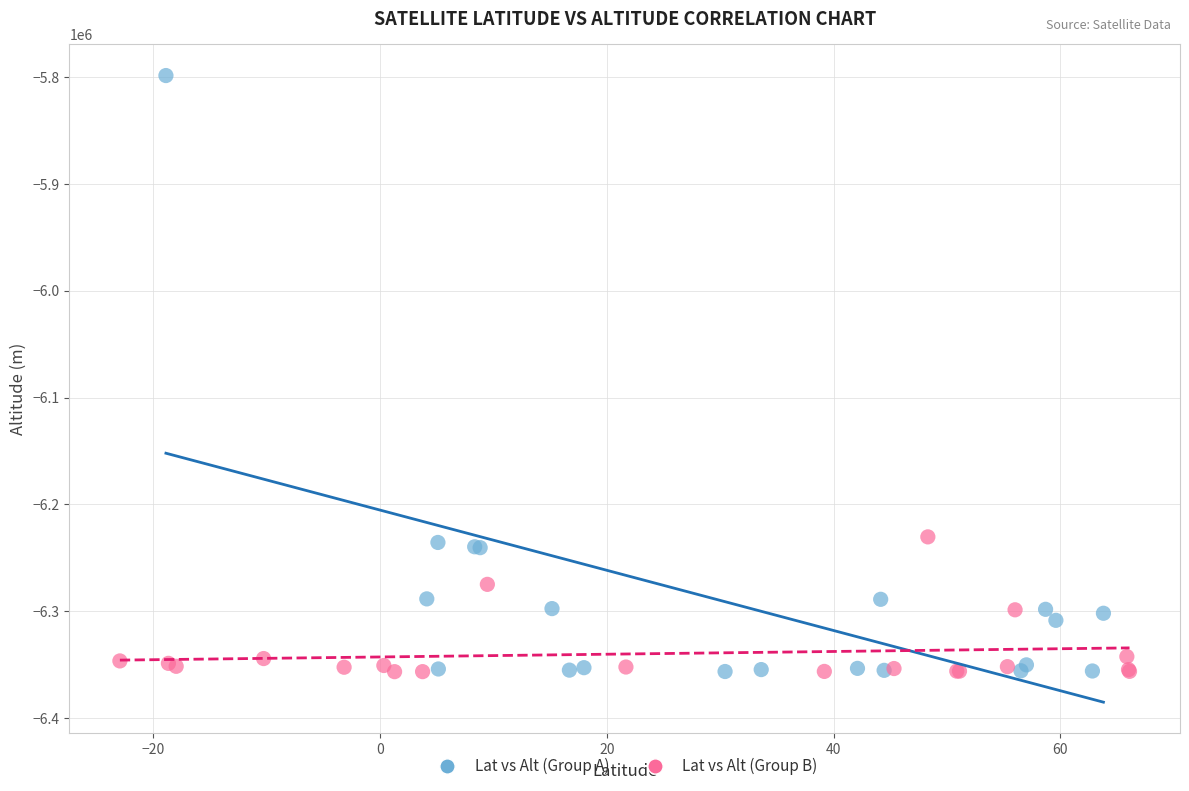

Which series reaches the maximum Y coordinate?

Lat vs Alt (Group A)